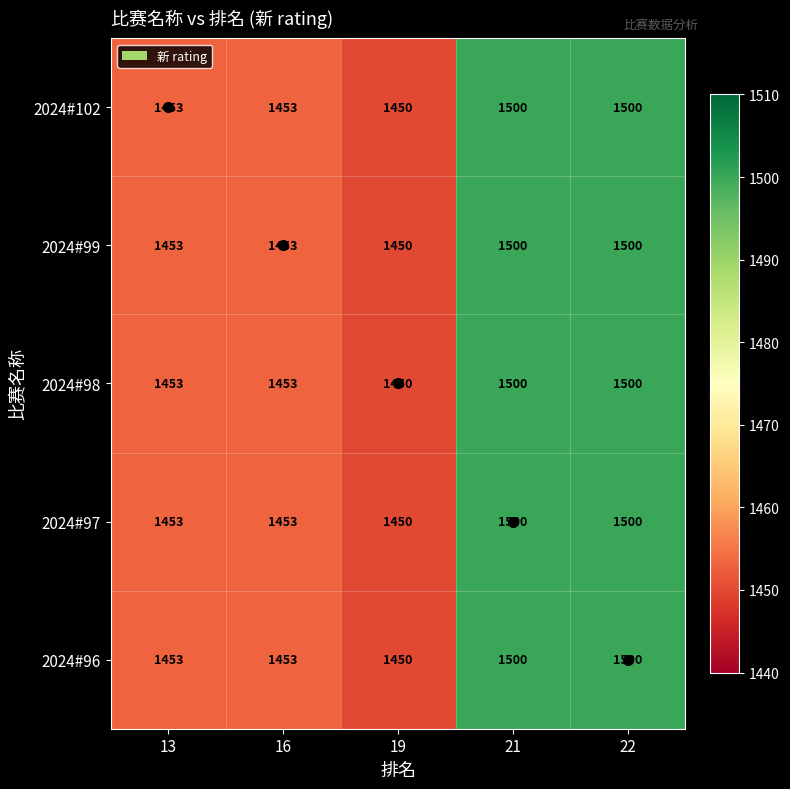

What is the difference between the maximum and minimum values in the 2024#96 series?

50